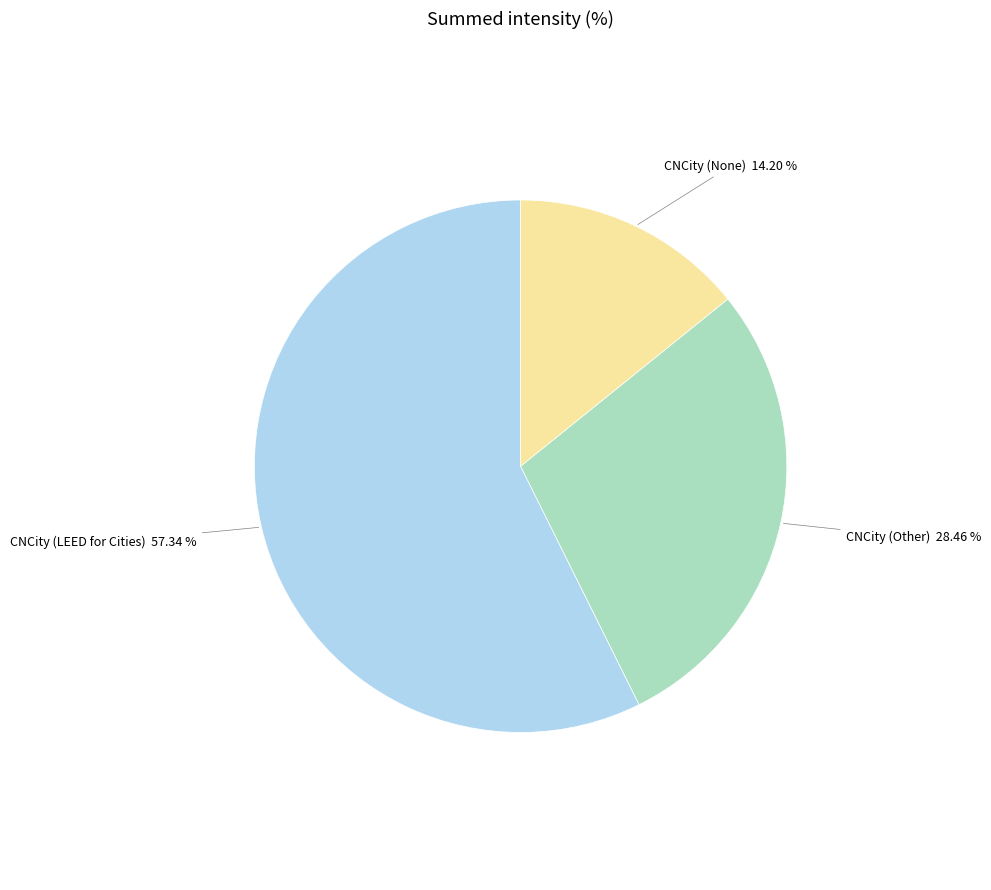

Is there any slice that represents more than half of the pie?

Yes